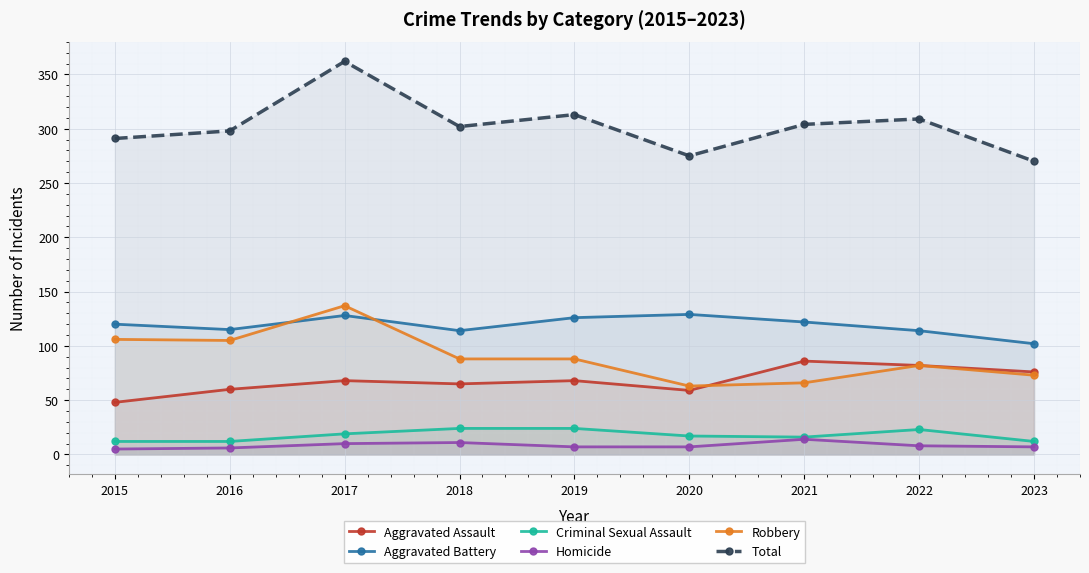

True or false: Criminal Sexual Assault has a value of 24 at 2019.

True